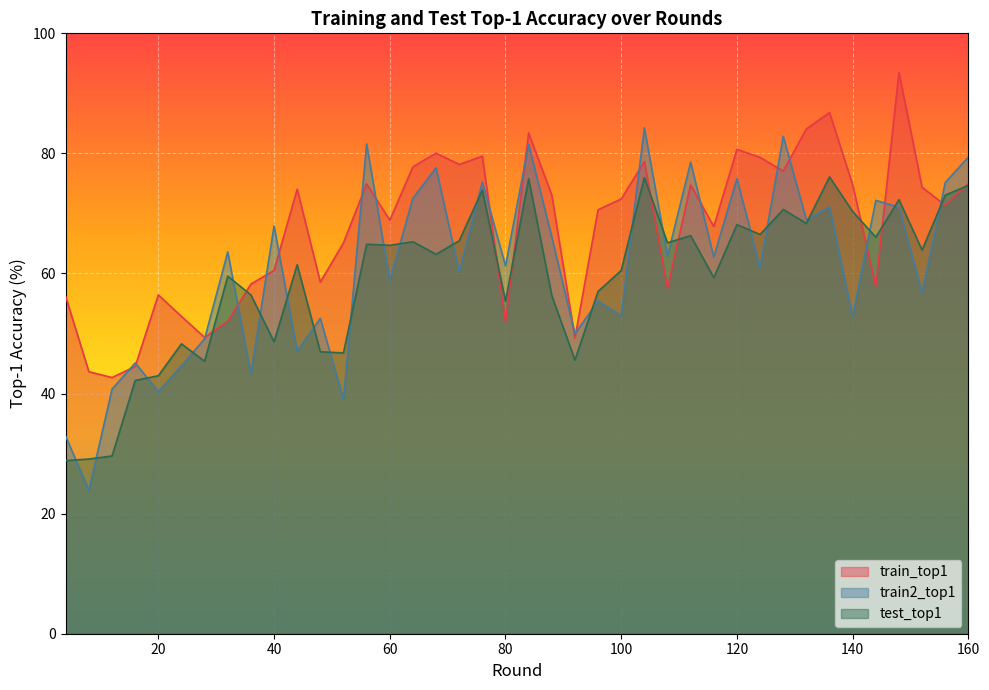

What value does the train_top1 series have at 144?

57.9